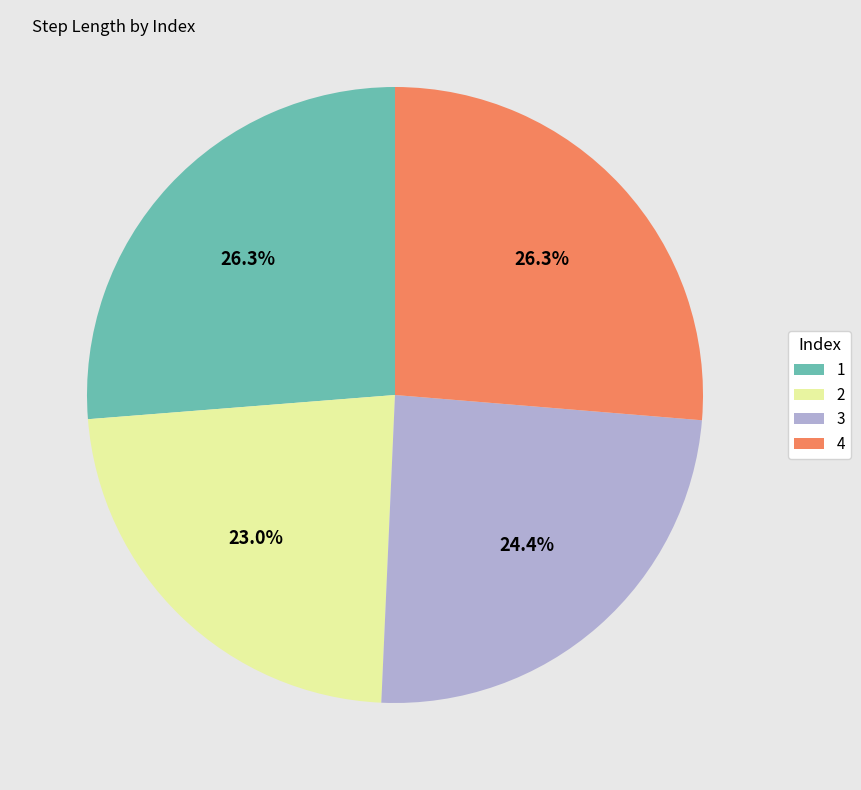

Is the sum of 2 and 3 greater than half?

No